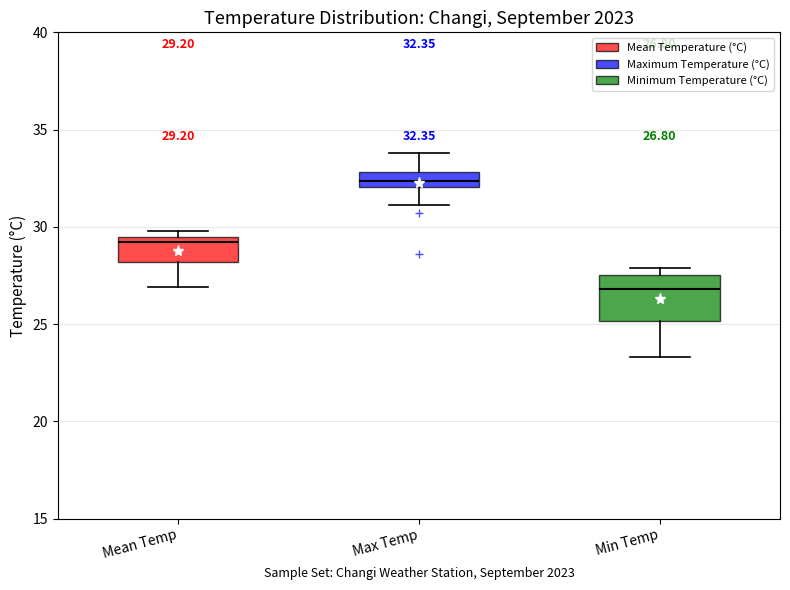

Comparing the boxes themselves (not the whiskers), which one is the tallest?

Min Temp